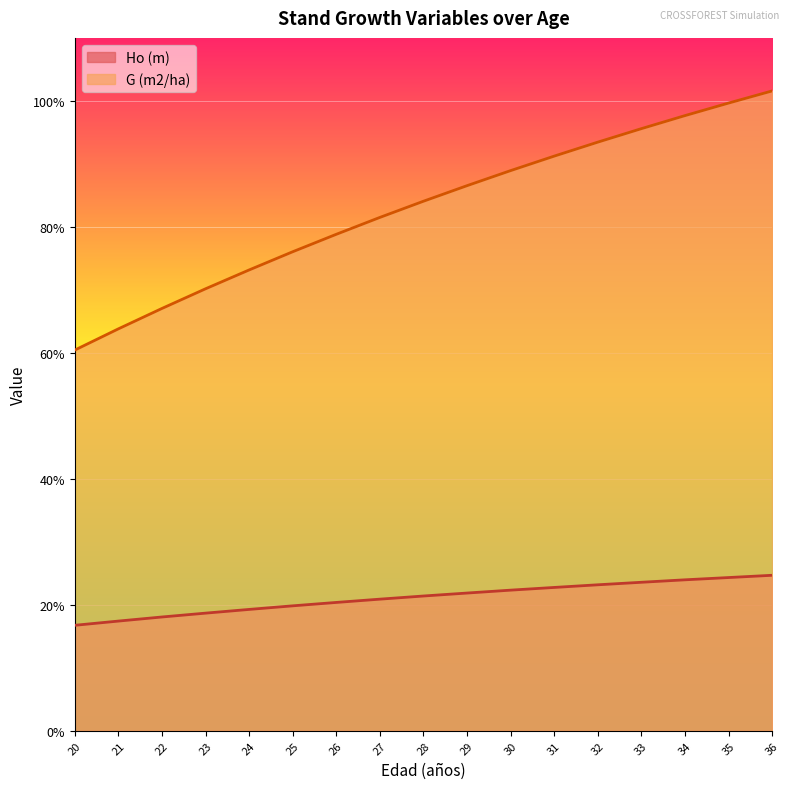

True or false: Ho (m) and G (m2/ha) cross at least once.

False